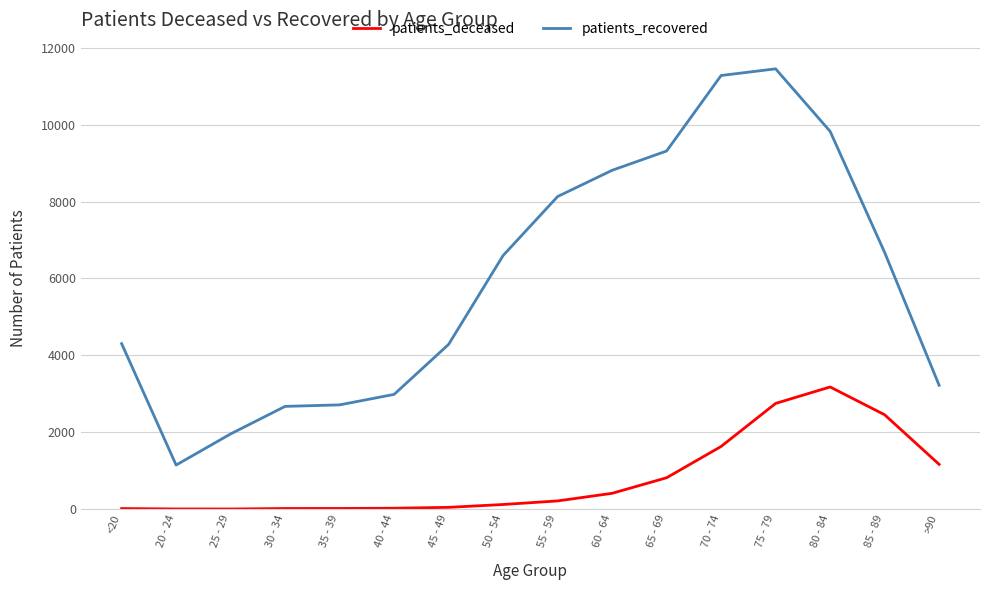

True or false: patients_recovered and patients_deceased cross at least once.

False